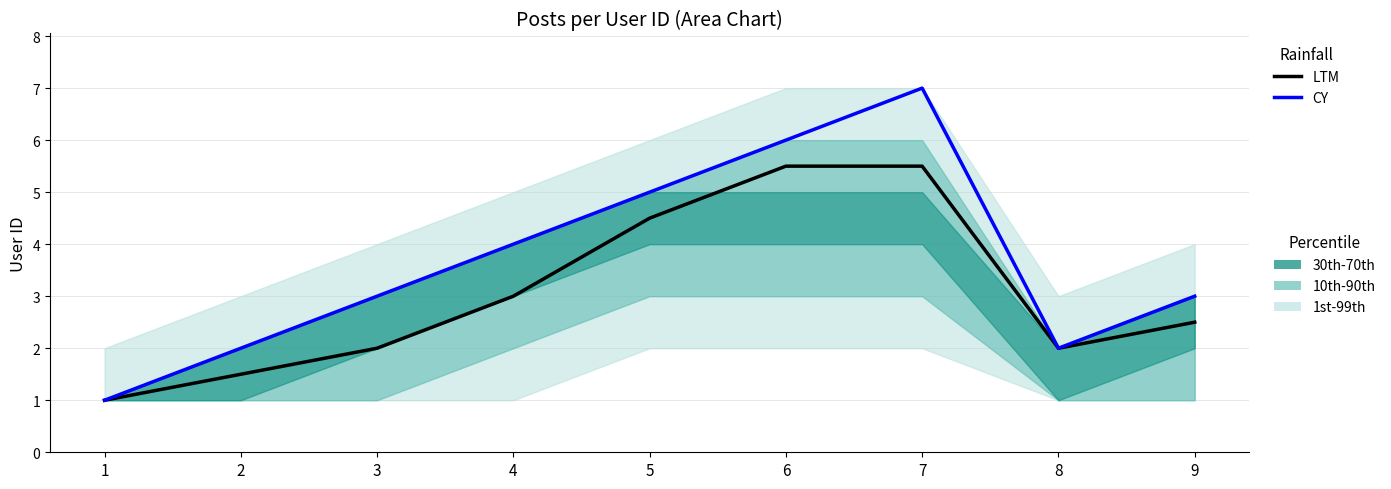

The CY series shows 2.8 at 7. True or false?

False